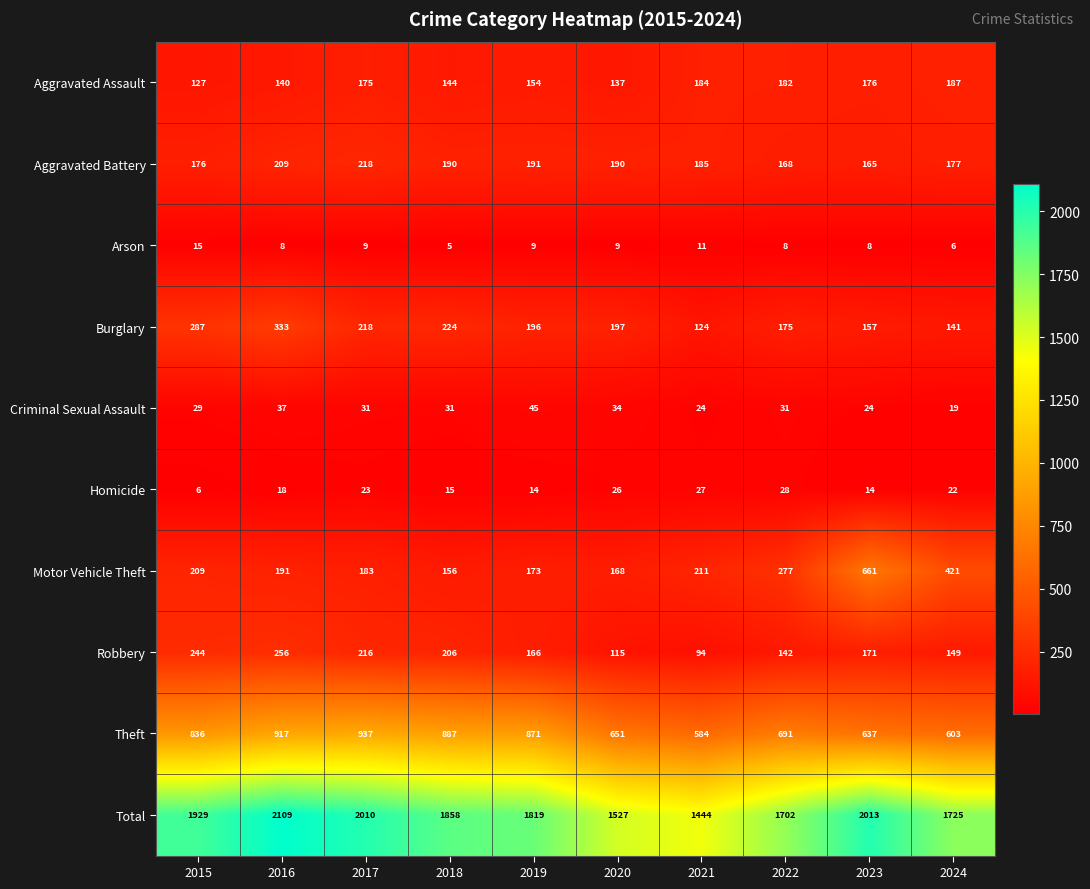

What is the smallest value displayed?

5